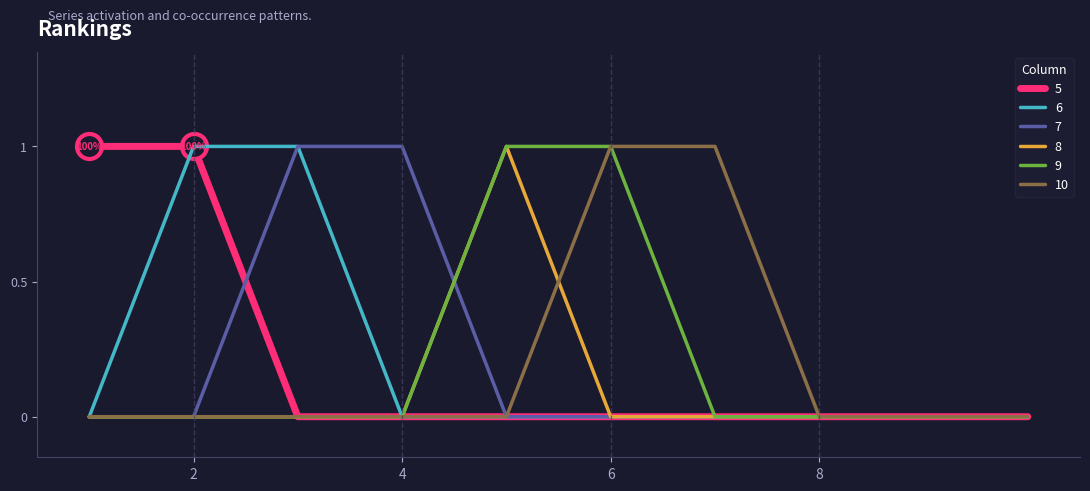

Rank the categories by 6 value from lowest to highest.

1, 4, 5, 6, 7, 8, 9, 10, 2, 3